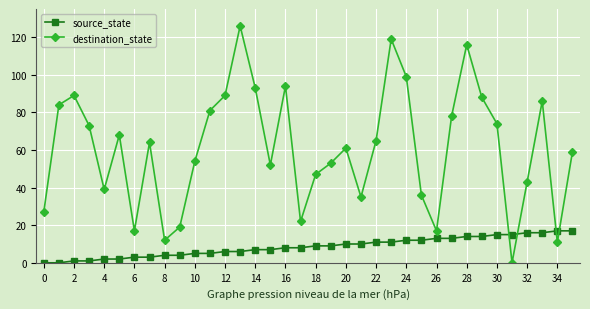

What is the maximum value shown in the chart?

126